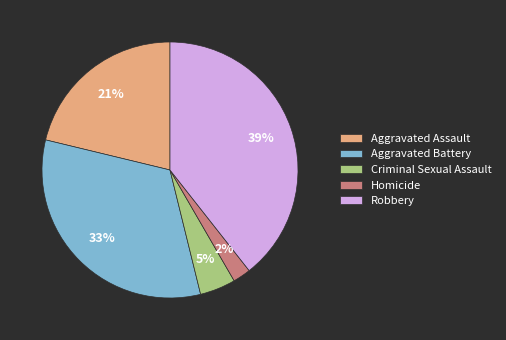

Rank the categories by value from highest to lowest.

Robbery, Aggravated Battery, Aggravated Assault, Criminal Sexual Assault, Homicide